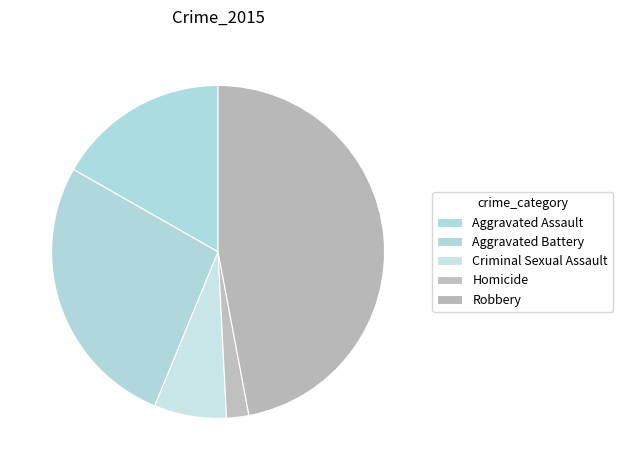

What is the smallest slice in the pie chart?

Homicide